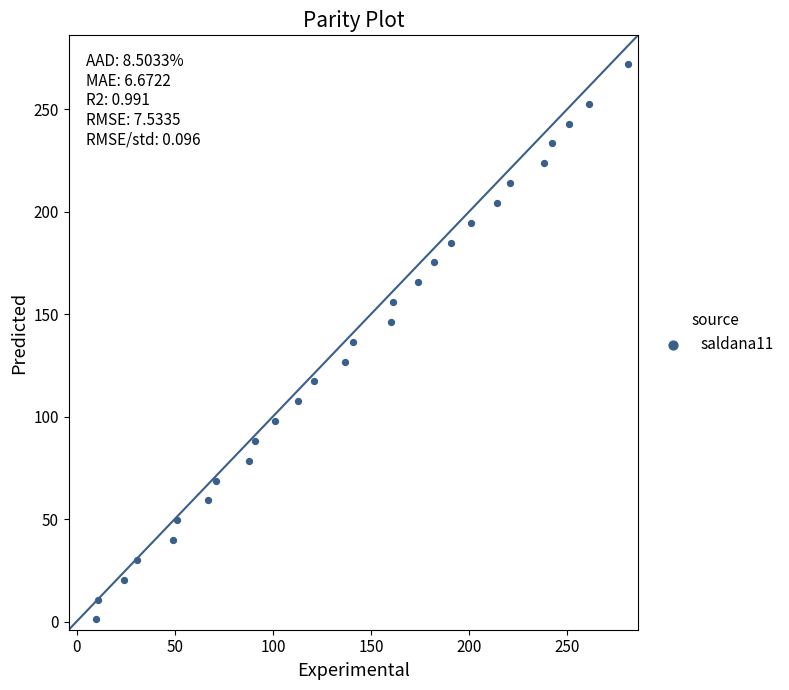

What is the range of X values (max minus min)?

271.0